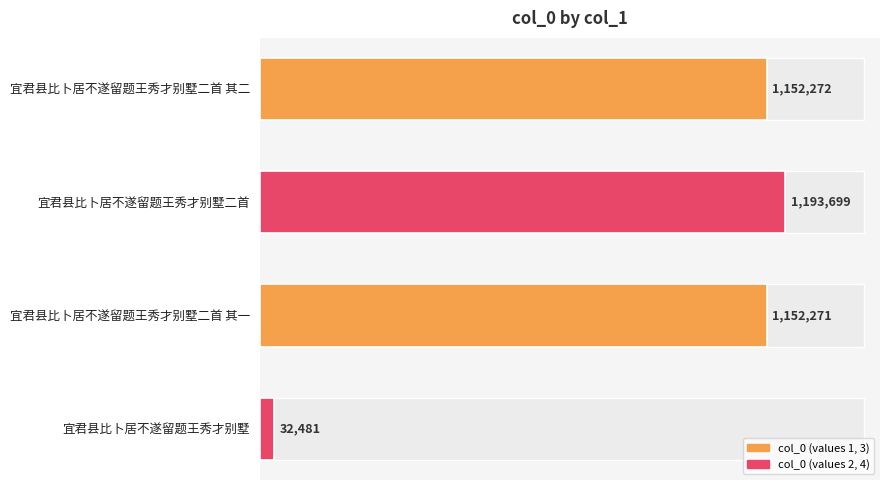

What is the difference between the values at 宜君县比卜居不遂留题王秀才别墅二首 其二 and 宜君县比卜居不遂留题王秀才别墅?

1119791